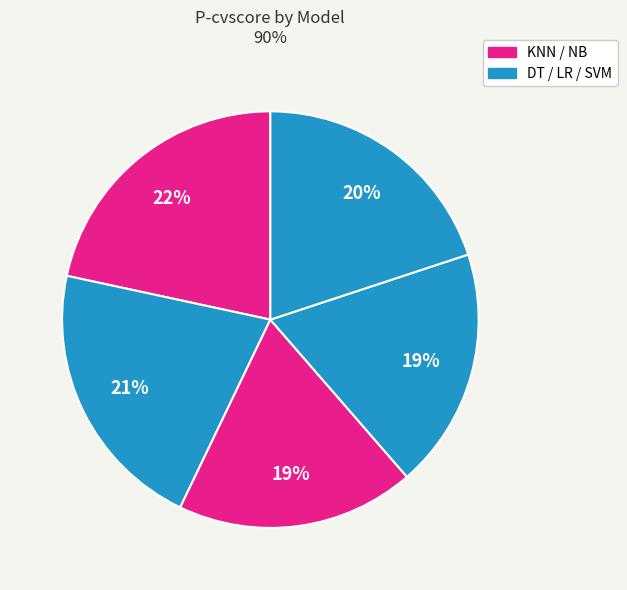

How many segments does this pie chart have?

5